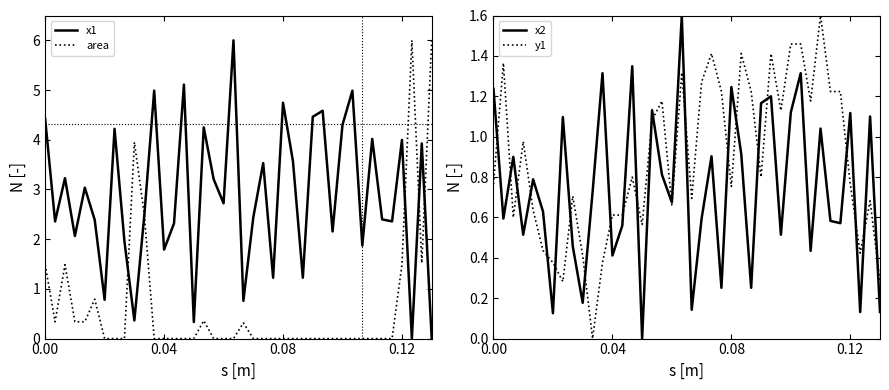

What is the highest value of the area series?

6.0